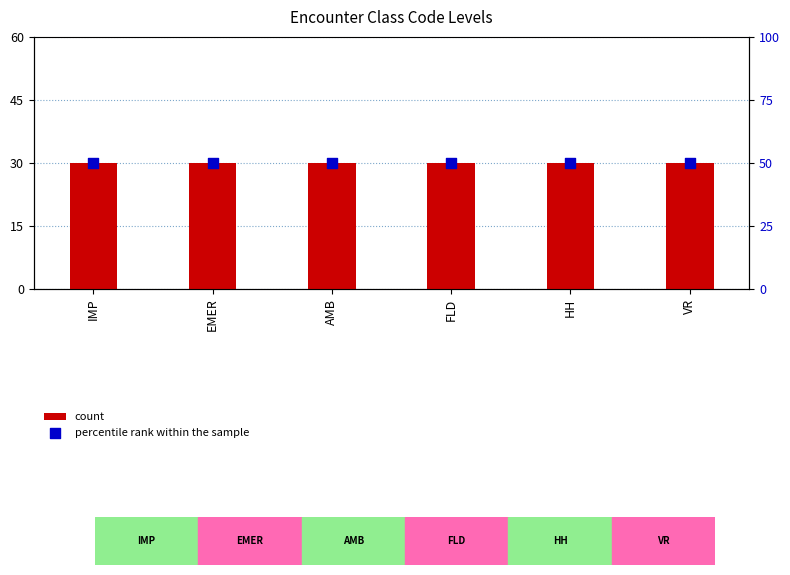

Which series contains the lowest Y value?

count